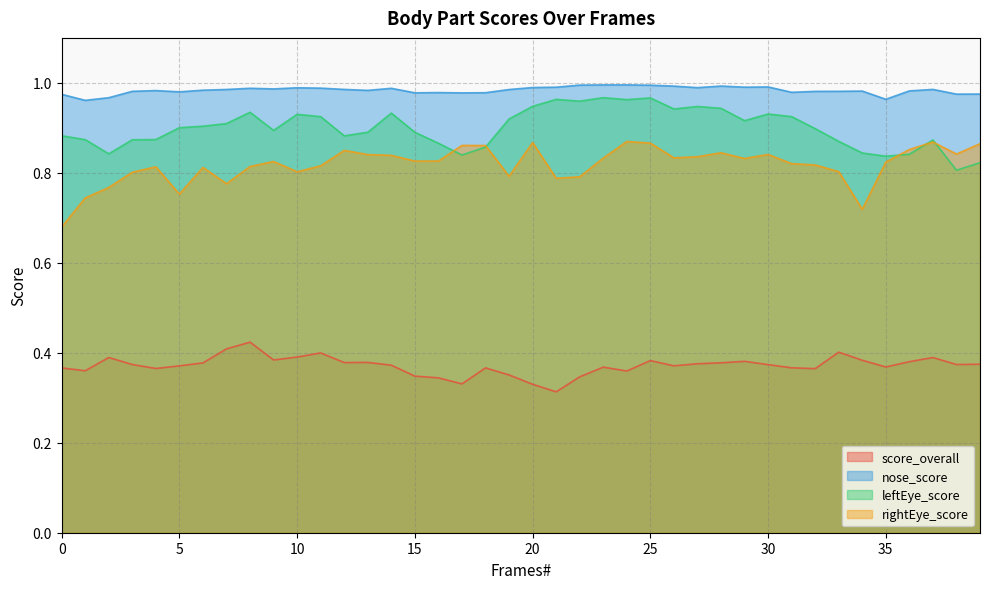

In nose_score, how many points are higher than both neighbors (excluding endpoints)?

10